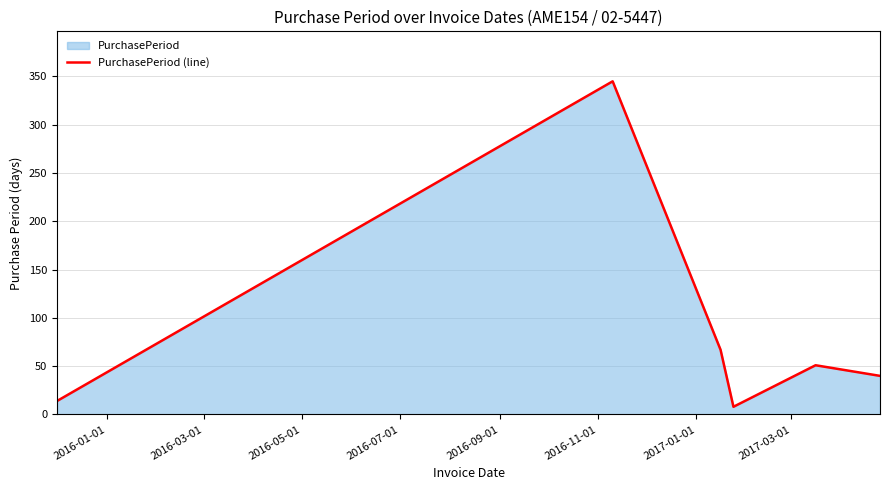

What is the greatest value displayed?

345